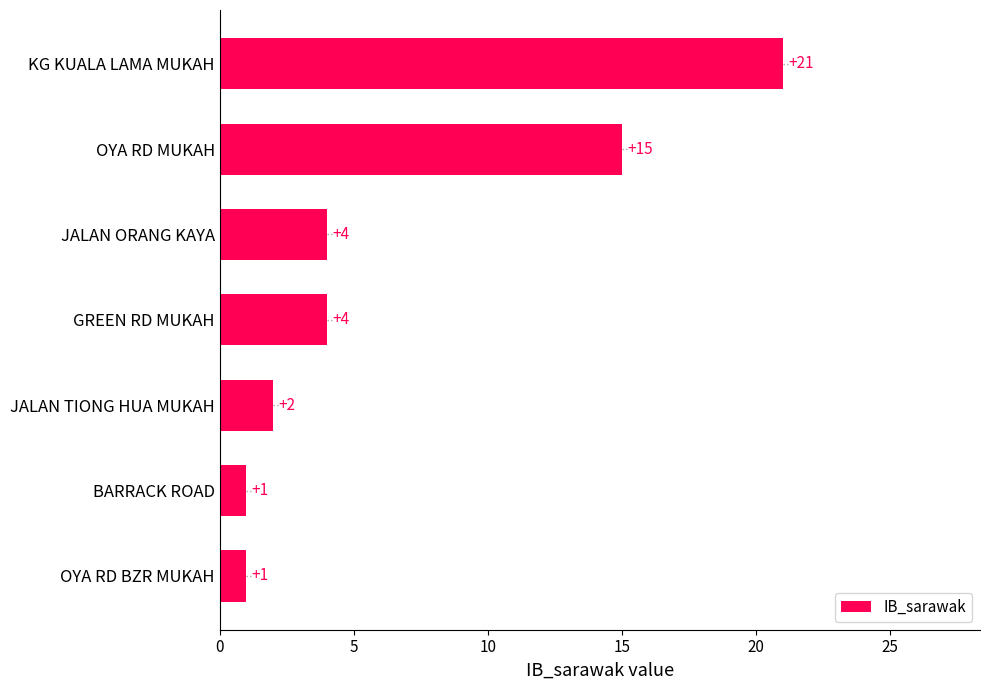

Where is the data nearest to the value 11?

OYA RD MUKAH